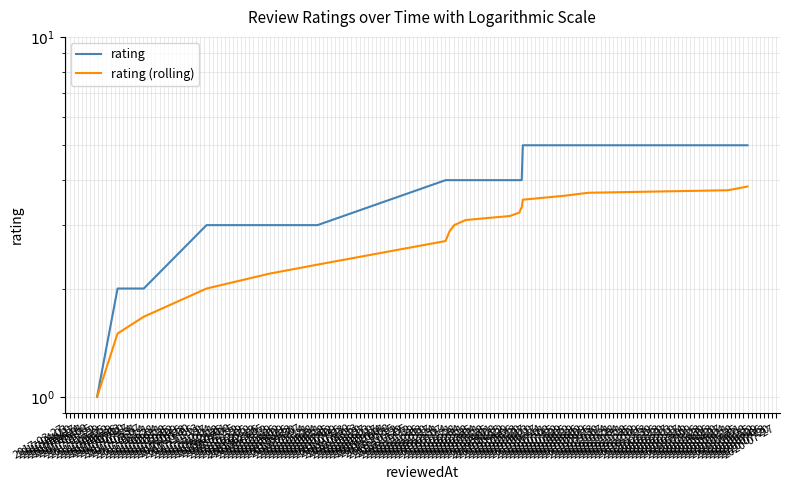

Which series has the largest total across all categories?

rating